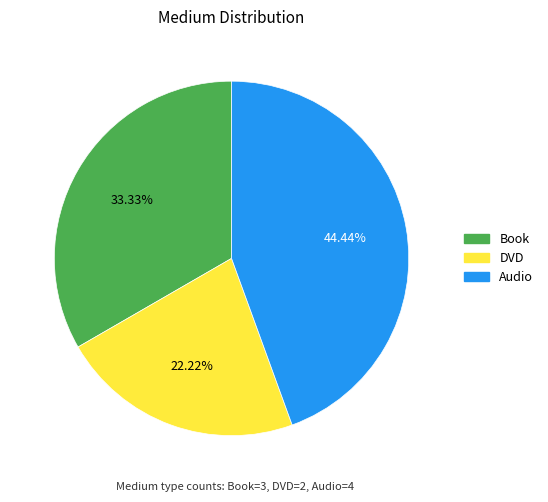

The Book slice represents 42% of the pie. True or false?

False